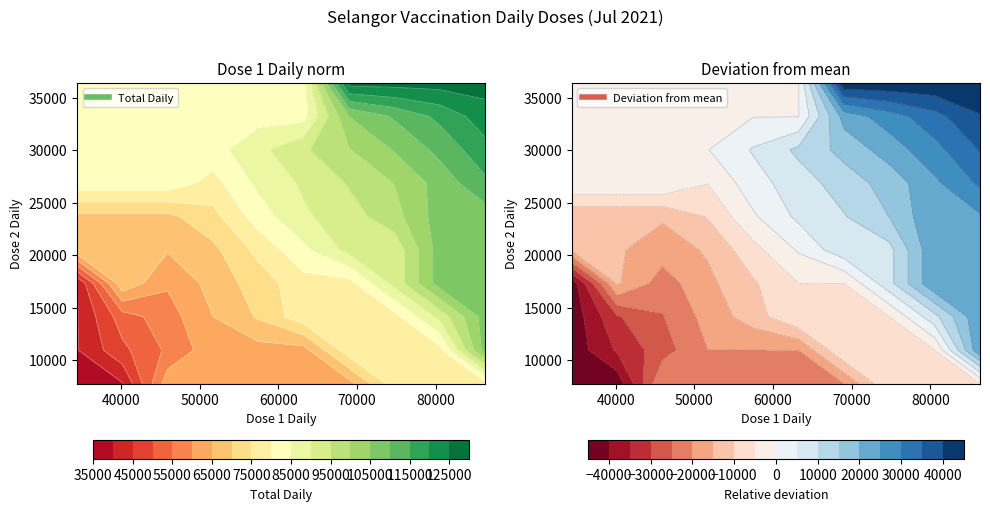

Is it true that the value at 61946 is 78088?

True